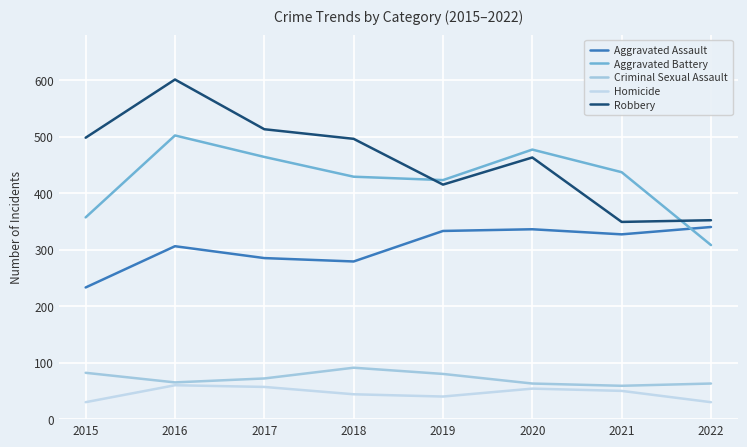

Which series has the widest spread of values?

Robbery